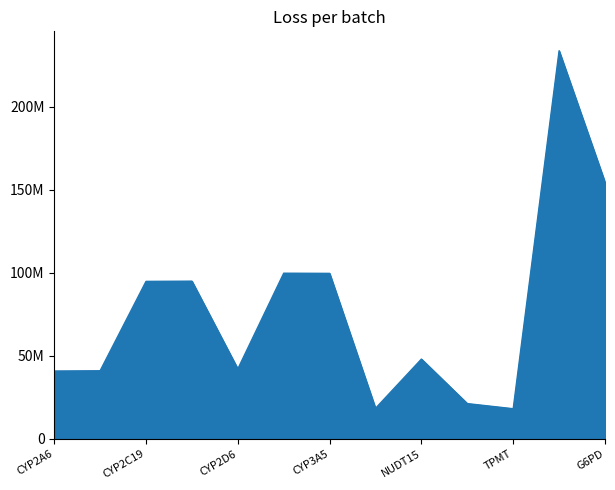

How many interior local valleys (lower than both neighbors) does the data have?

3